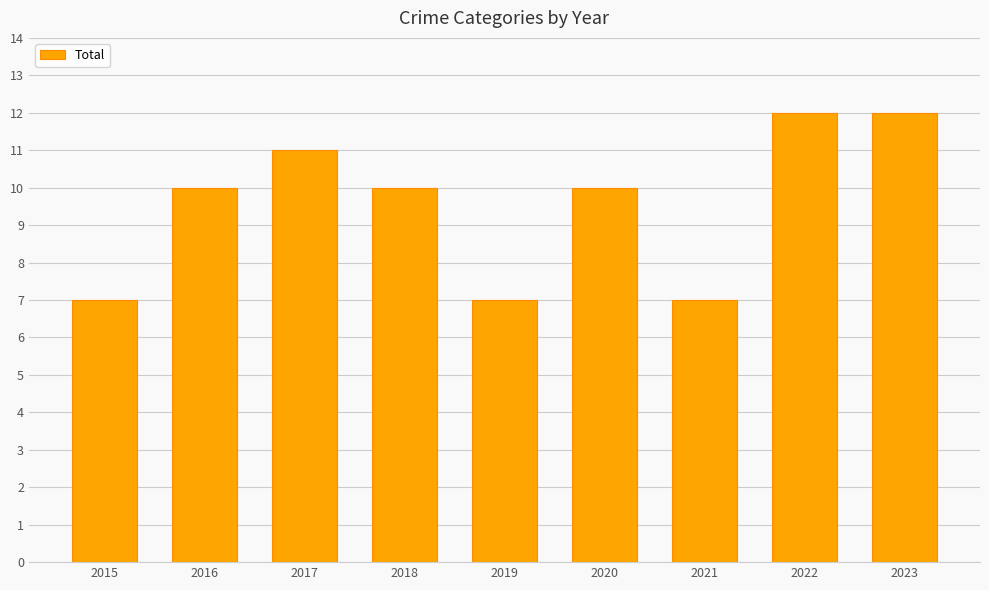

What value does the data have at 2016?

10